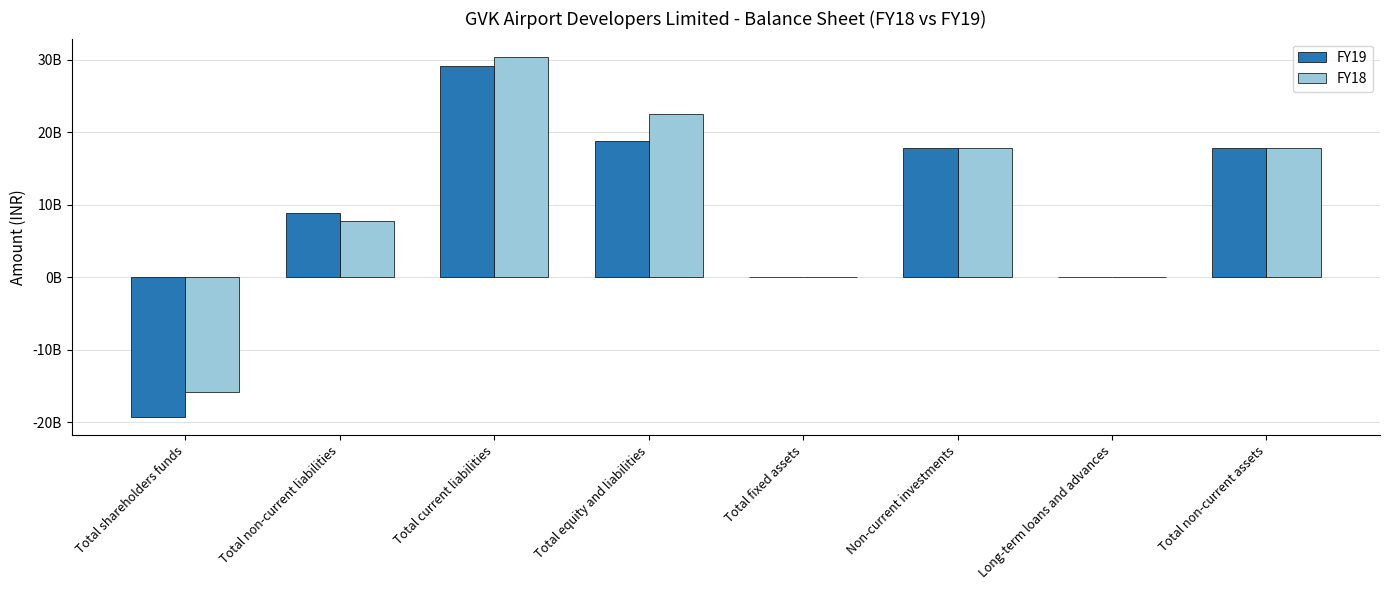

What are all the series names shown in the legend?

FY19, FY18